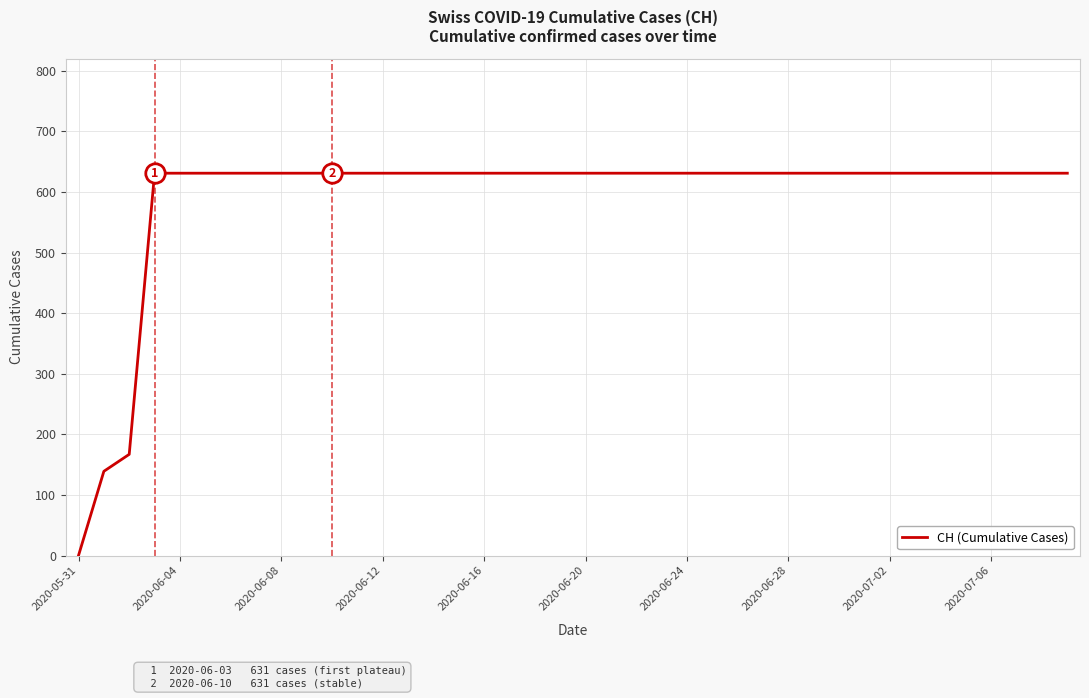

What is the difference between the maximum and minimum values?

631